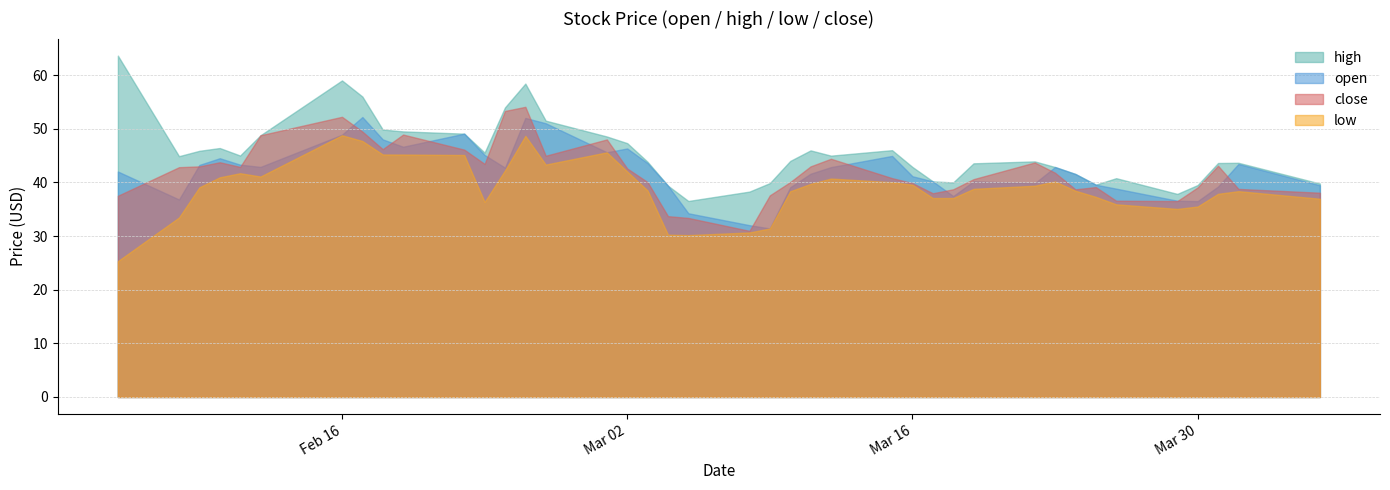

Reading left to right, list all the values displayed in this chart.

open: 42.0	36.8	43.2	44.5	43.3	42.9	48.9	52.2	48.0	46.6	49.1	45.1	42.7	52.0	51.0	45.6	46.3	43.6	39.4	34.2	32.0	31.4	39.1	41.6	42.8	44.9	41.1	40.2	37.4	40.2	39.8	42.9	41.6	39.6	38.8	36.6	36.5	39.2	43.4	39.5
high: 63.6	44.9	45.9	46.4	45.0	48.8	59.0	56.0	49.8	49.5	49.1	45.5	54.0	58.4	51.5	48.5	47.3	43.8	39.4	36.5	38.3	39.9	44.0	46.0	45.0	46.0	42.9	40.2	40.0	43.5	43.9	42.9	41.6	39.6	40.8	37.9	39.5	43.6	43.6	39.8
low: 25.3	33.5	39.1	40.9	41.7	41.1	48.8	47.7	45.2	45.2	45.1	36.4	42.2	48.7	43.3	45.6	42.0	38.5	30.2	30.2	30.7	31.4	38.3	39.7	40.7	40.0	39.6	37.1	37.1	38.8	39.4	40.2	38.4	37.3	35.9	35.0	35.5	37.9	38.4	37.0
close: 37.5	42.8	43.0	43.8	42.9	48.8	52.2	49.5	46.2	48.9	46.1	43.4	53.3	54.1	45.0	48.0	42.6	40.0	33.7	33.4	31.0	37.6	40.0	43.0	44.4	40.8	39.9	38.0	38.7	40.6	43.7	41.8	38.7	39.1	36.6	36.5	39.1	43.1	38.8	38.1